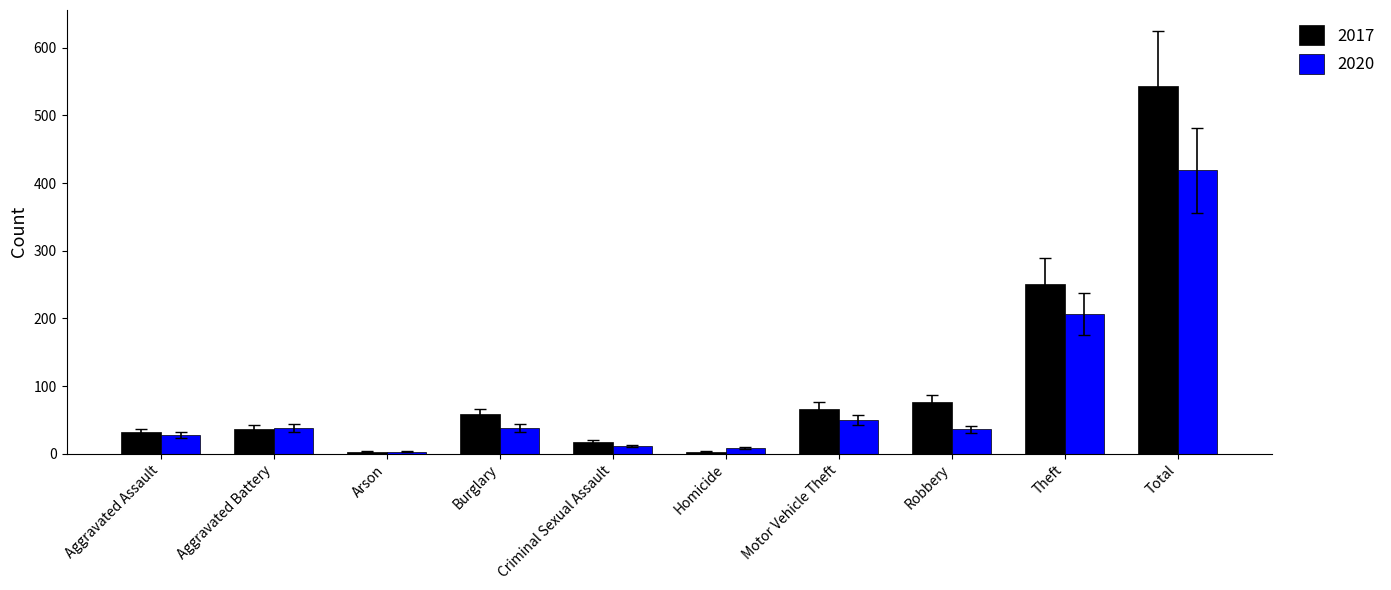

Rank the series at Total from lowest to highest value.

2020, 2017